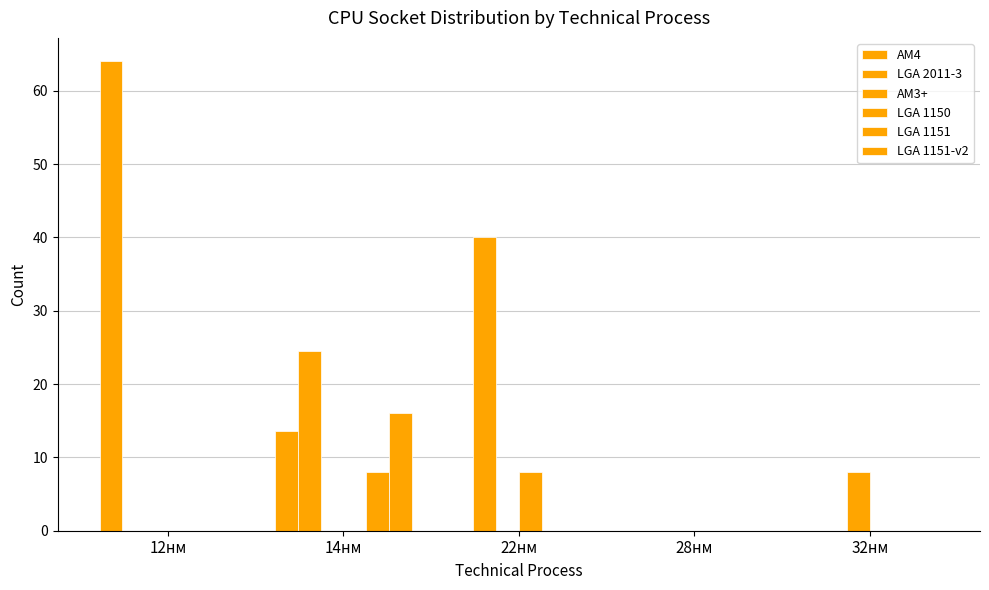

What is the maximum value for AM4?

64.0